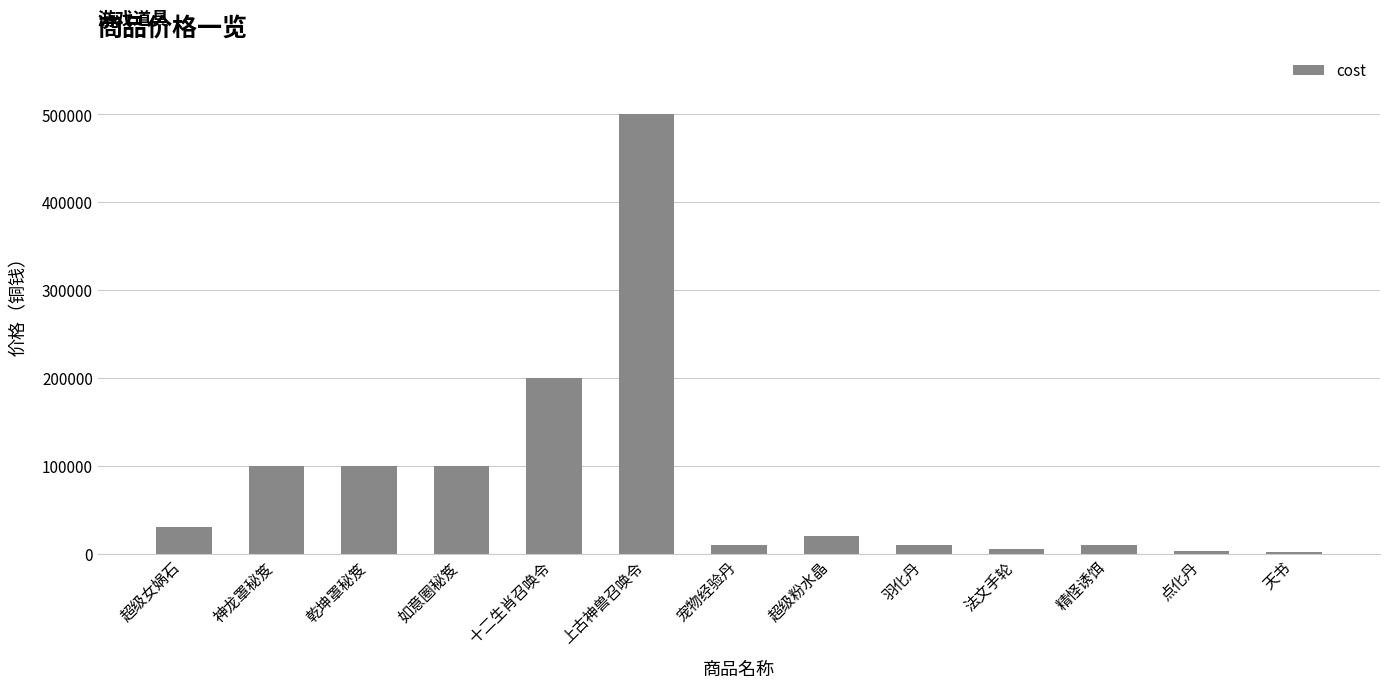

What is the ratio of the value at 神龙罩秘笈 to the value at 超级女娲石?

3.3